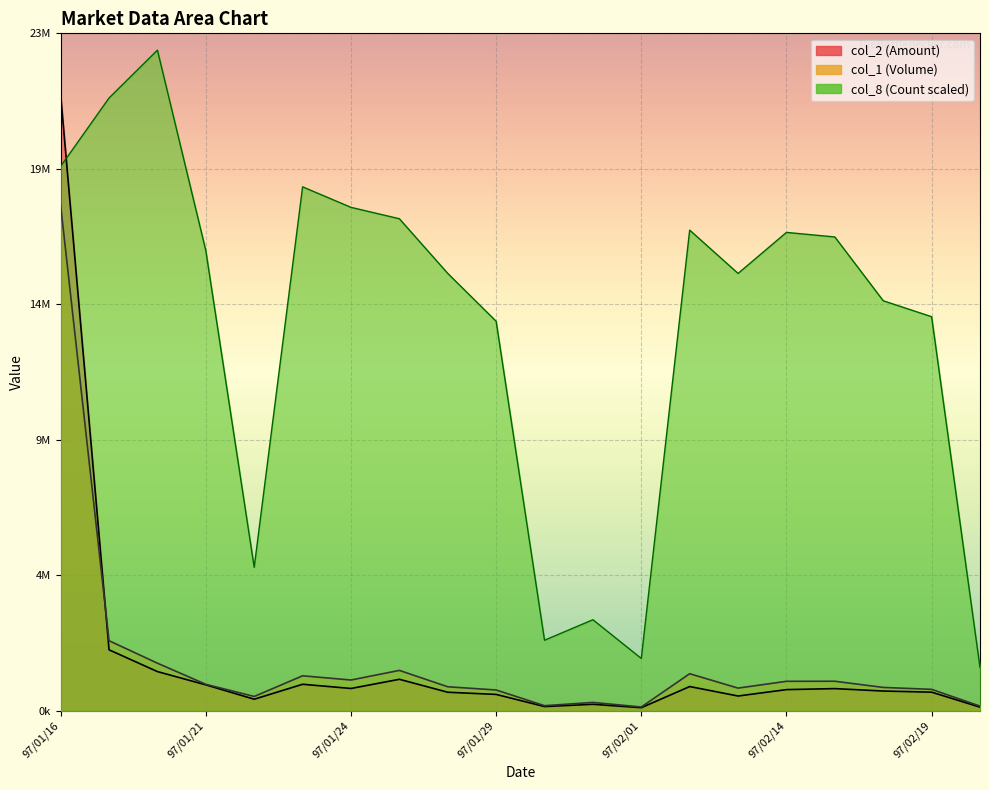

True or false: col_1 (Volume) and col_8 (Count) cross at least once.

False